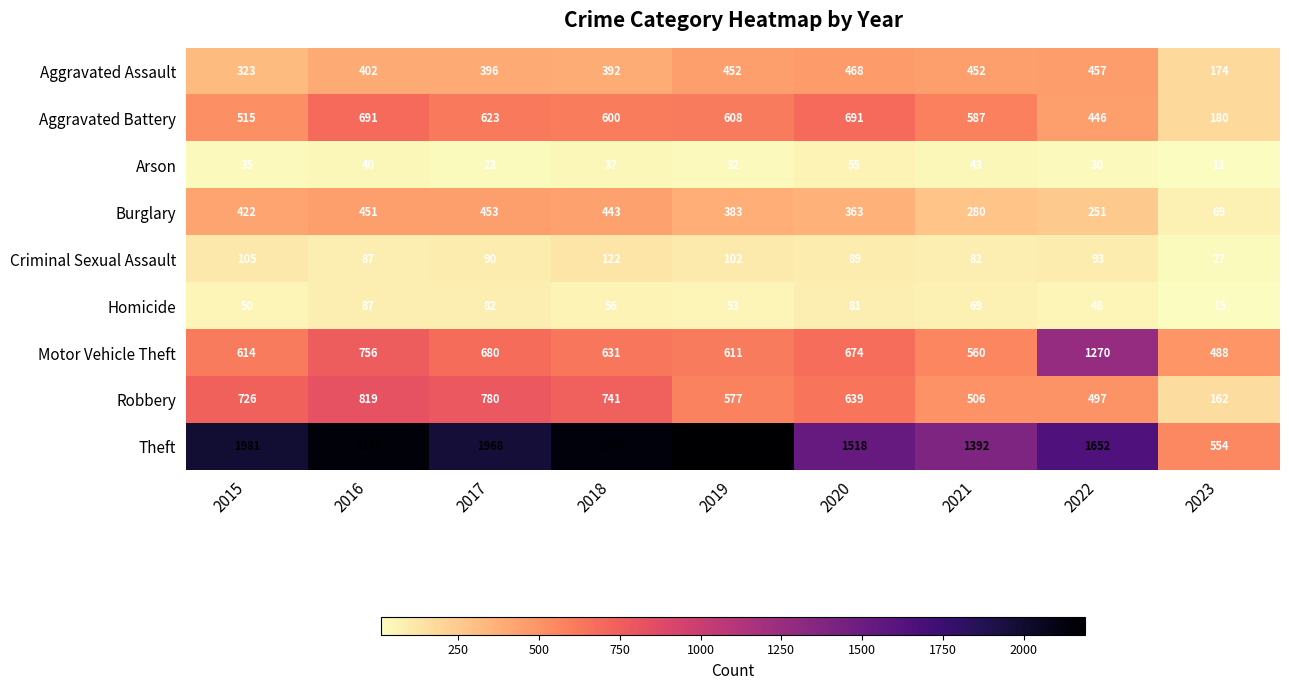

Which label corresponds to the largest value in the chart?

2019